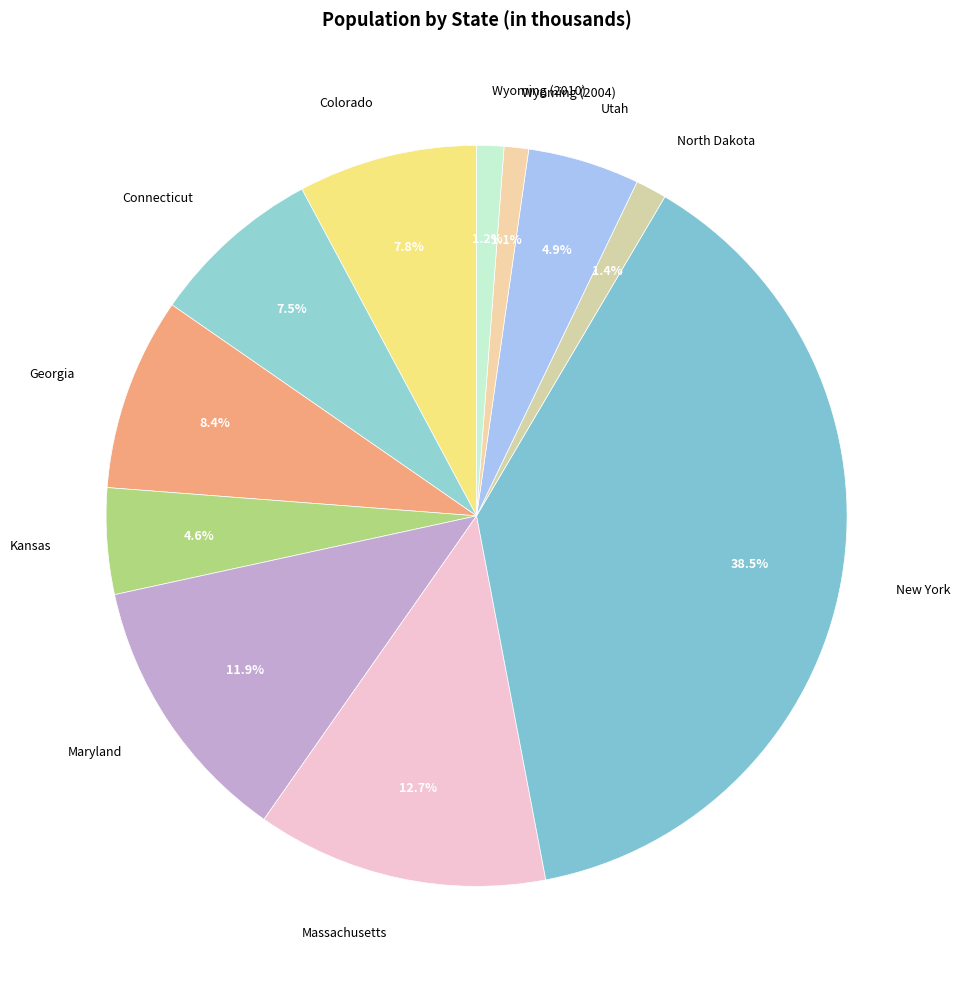

What is the largest slice in the pie chart?

New York